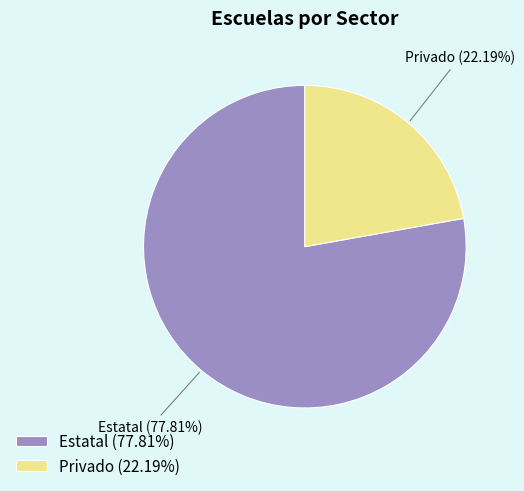

True or false: Privado accounts for 16% of the total.

False